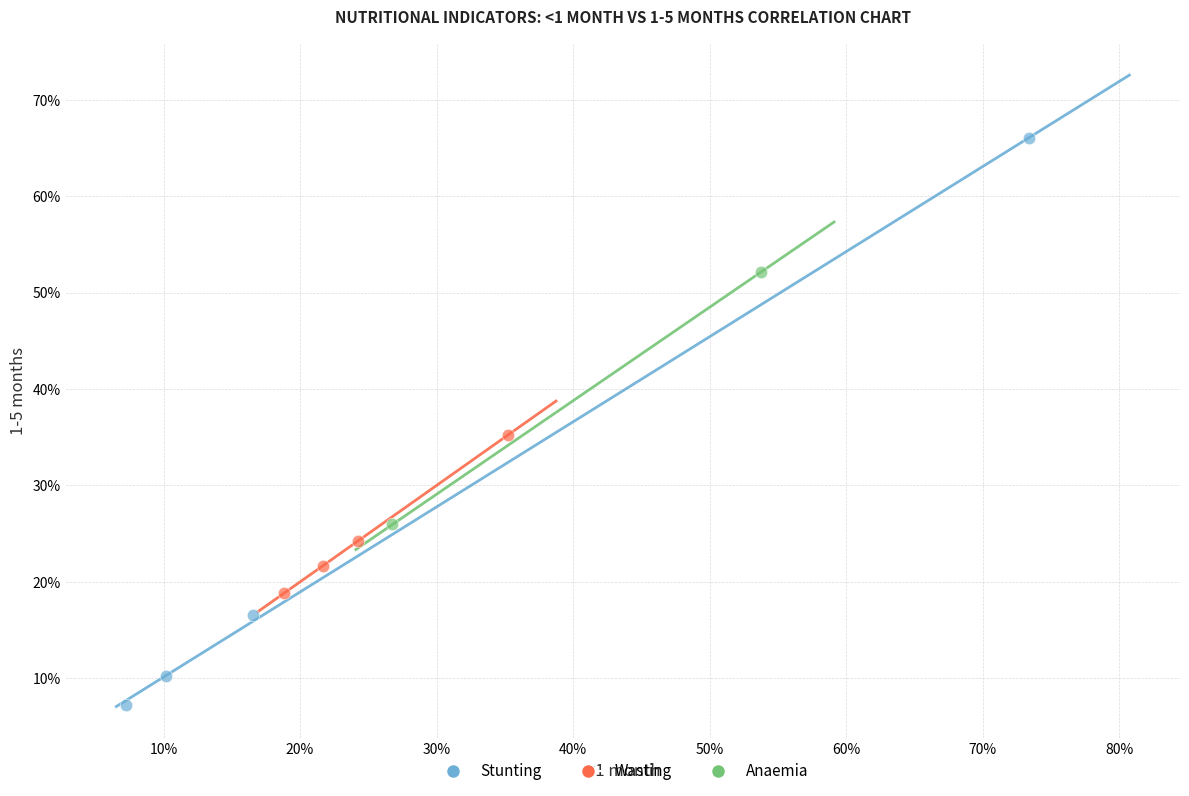

Which series reaches the maximum Y coordinate?

Stunting